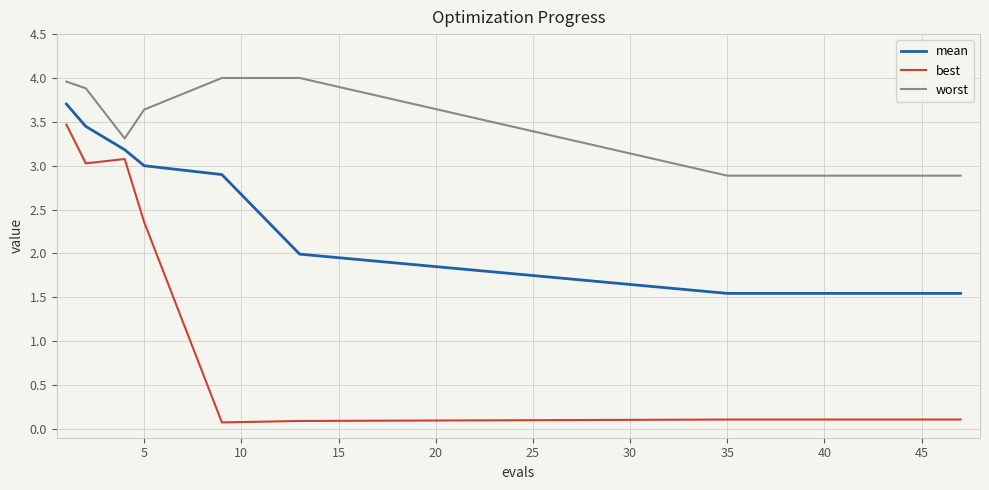

True or false: best and worst intersect in this chart.

False